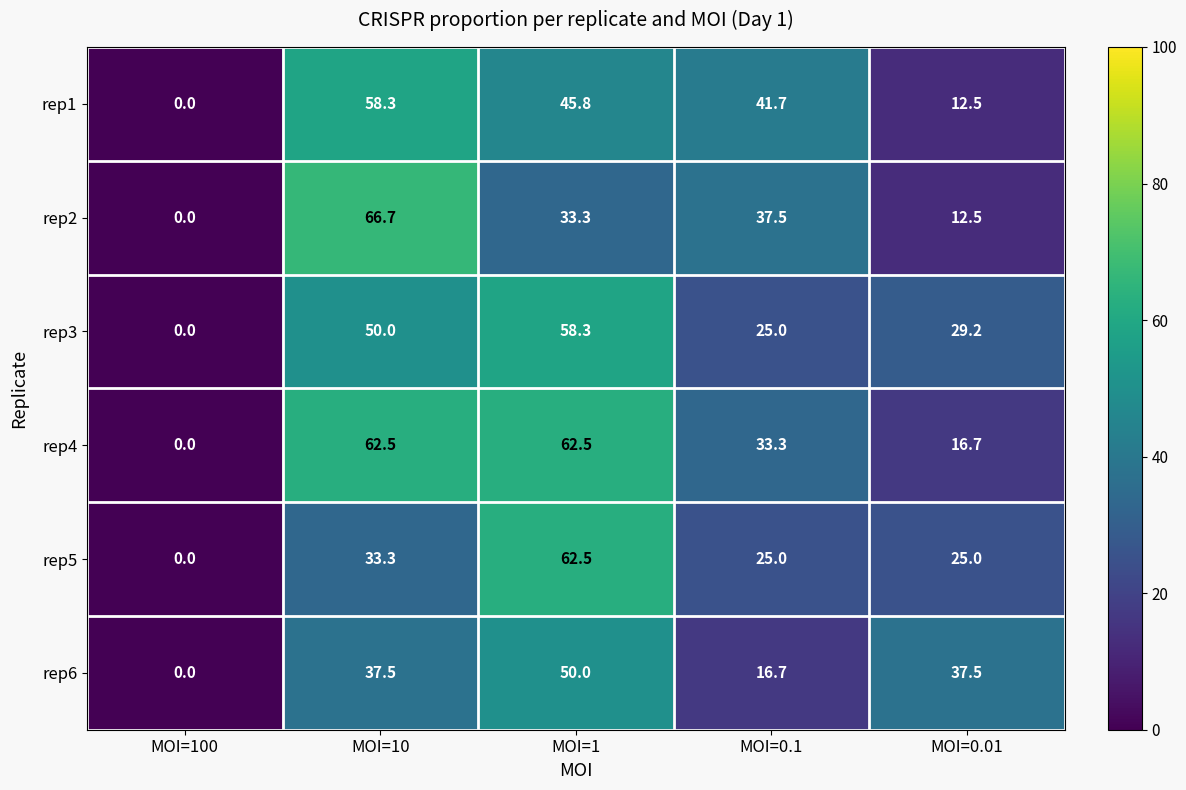

What is the maximum value shown in the chart?

66.7